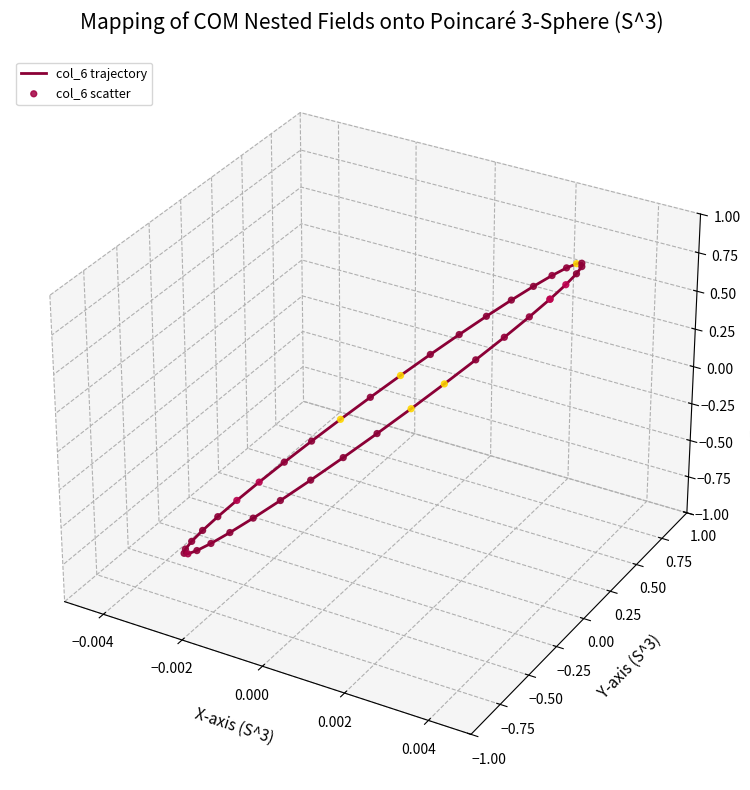

Which series reaches the maximum Y coordinate?

col_6 trajectory